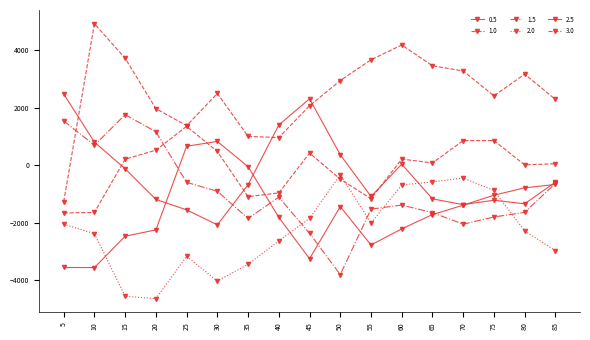

What is the minimum value shown in the chart?

-4640.7